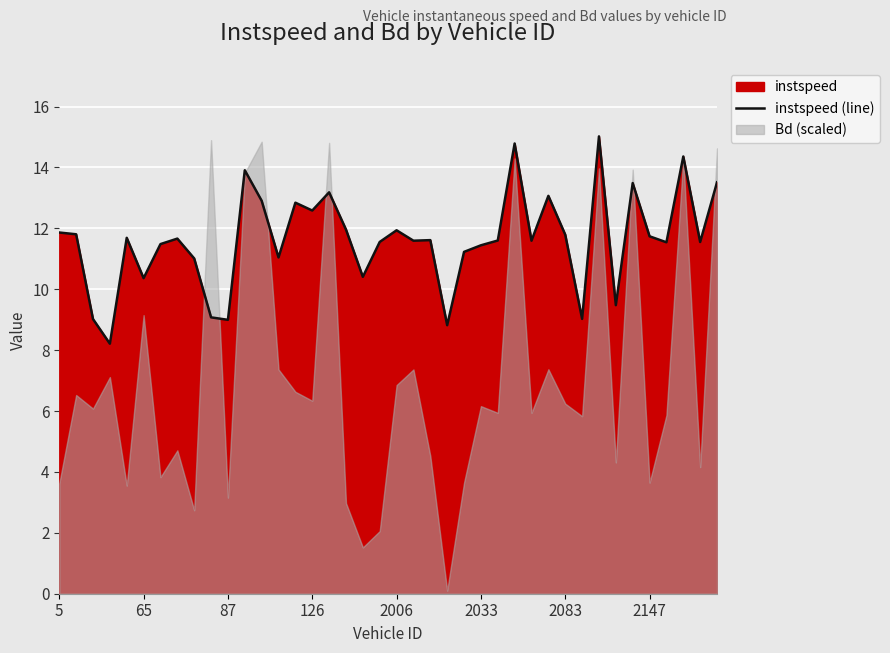

What is the minimum value for instspeed (line)?

8.2